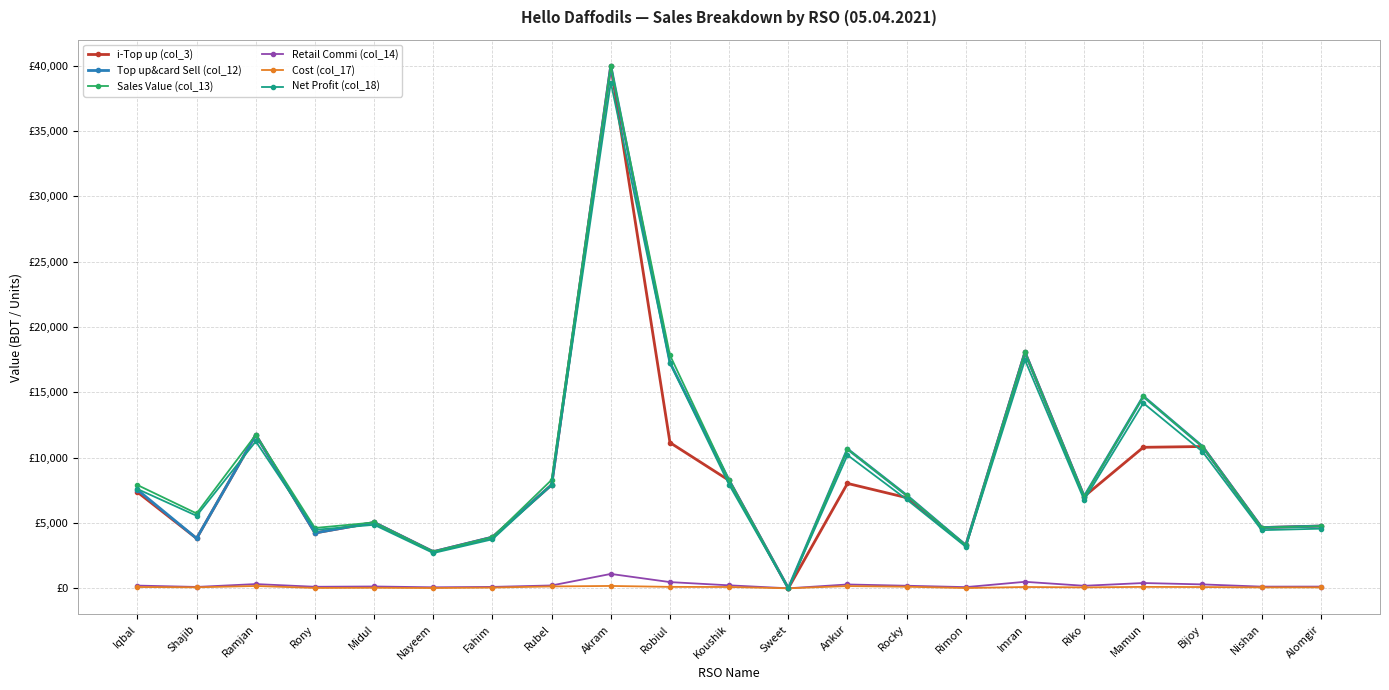

Reading left to right, what are all the values shown in this chart?

i-Top up (col_3): 7361.0	3820.0	11746.0	4237.0	5039.0	2799.0	3914.0	7919.0	39994.0	11152.0	8254.0	0.0	8029.0	6939.0	3290.0	18070.0	7027.0	10793.0	10854.0	4648.0	4765.0
Top up&card Sell (col_12): 7541.0	3820.0	11746.0	4237.0	5039.0	2799.0	3914.0	7919.0	39994.0	17272.0	8254.0	0.0	10659.0	7119.0	3290.0	18070.0	7027.0	14693.0	10854.0	4648.0	4765.0
Sales Value (col_13): 7905.0	5730.0	11746.0	4619.0	5039.0	2799.0	3914.0	8301.0	39994.0	17845.0	8254.0	0.0	10659.0	7119.0	3290.0	18070.0	7027.0	14693.0	10854.0	4648.0	4765.0
Retail Commi (col_14): 207.4	105.0	323.0	116.5	138.6	77.0	107.6	217.8	1099.8	475.0	227.0	0.0	293.1	195.8	90.5	496.9	193.2	404.1	298.5	127.8	131.0
Cost (col_17): 98.0	74.0	178.0	27.0	40.0	22.0	55.0	143.0	180.0	110.0	100.0	0.0	170.0	120.0	20.0	100.0	70.0	109.0	96.0	70.0	70.0
Net Profit (col_18): 7599.6	5550.9	11245.0	4475.5	4860.4	2700.0	3751.4	7940.2	38714.2	17260.0	7927.0	0.0	10195.9	6803.2	3179.5	17473.1	6763.8	14179.9	10459.5	4450.2	4564.0